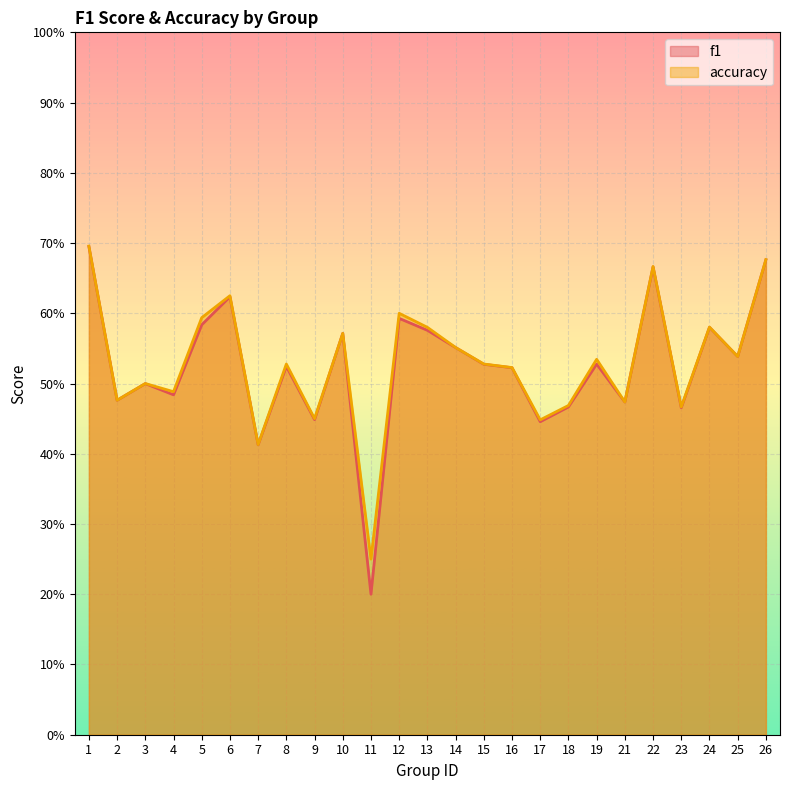

What is the approximate value of accuracy at 19?

0.5